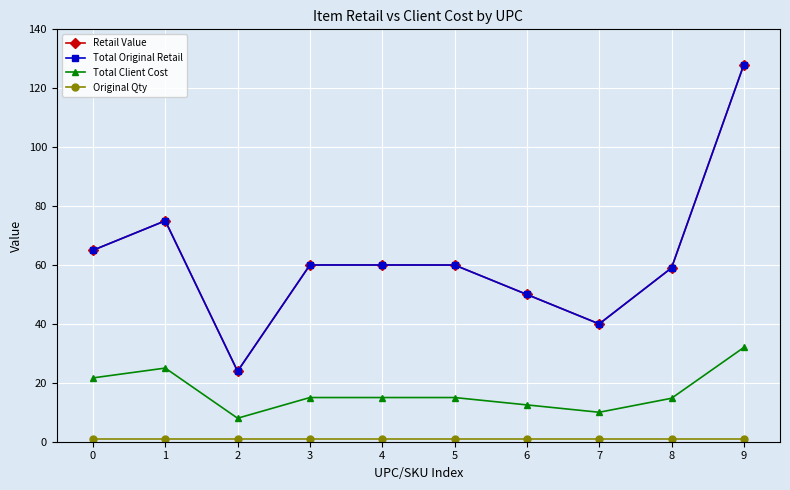

What is the maximum value shown in the chart?

128.0